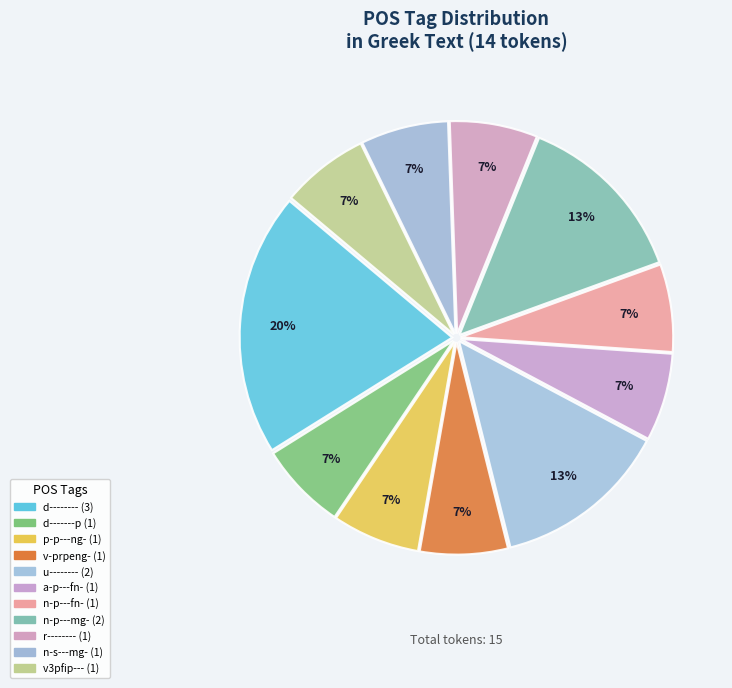

Rank the categories by value from lowest to highest.

d-------p, p-p---ng-, v-prpeng-, a-p---fn-, n-p---fn-, r--------, n-s---mg-, v3pfip---, u--------, n-p---mg-, d--------